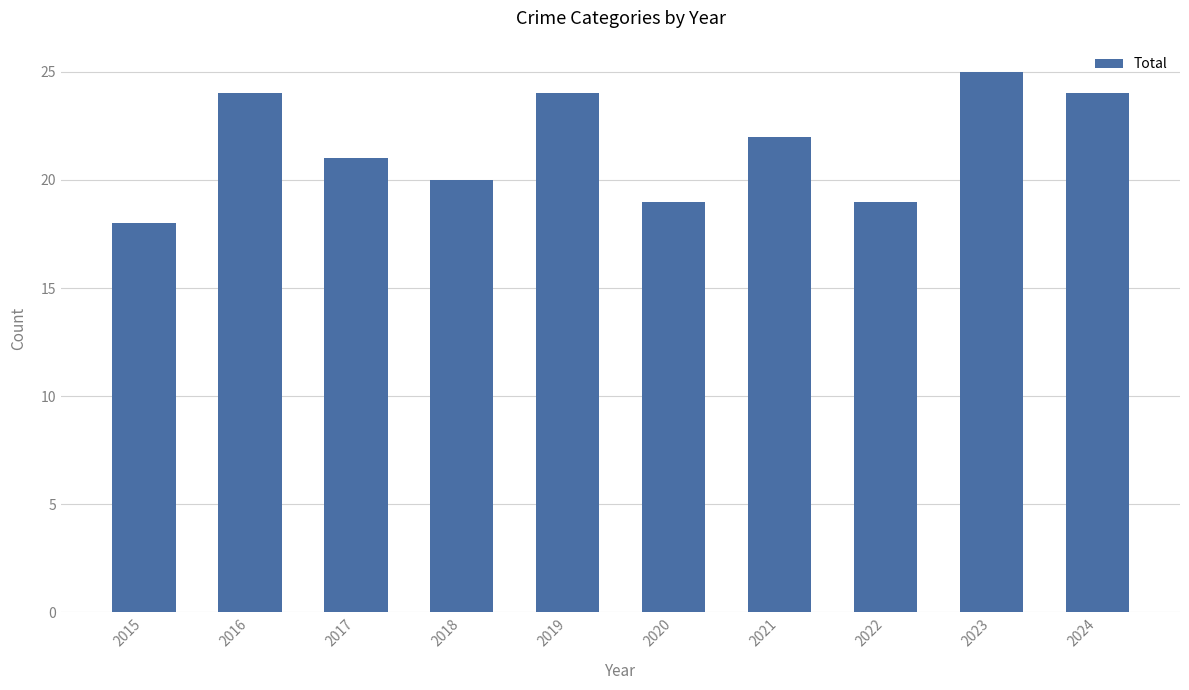

Reading left to right, extract all data points from this chart.

2015=18	2016=24	2017=21	2018=20	2019=24	2020=19	2021=22	2022=19	2023=25	2024=24